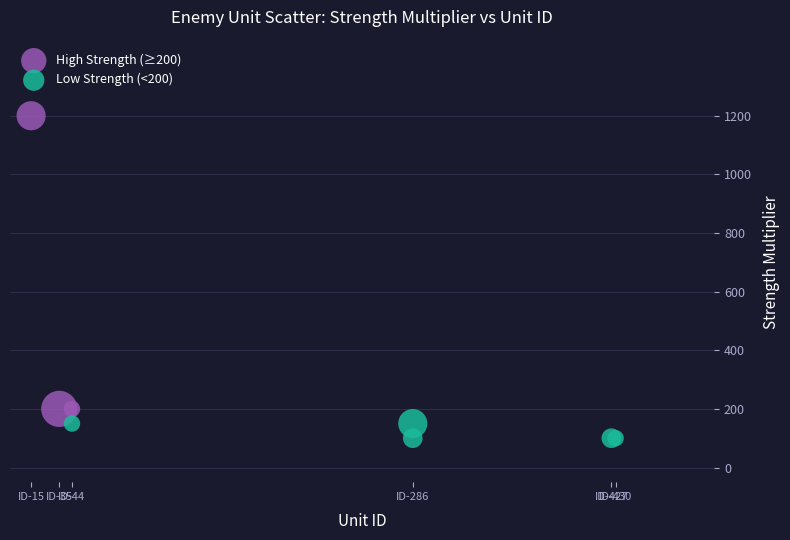

Which series contains the lowest Y value?

Low Strength (<200)